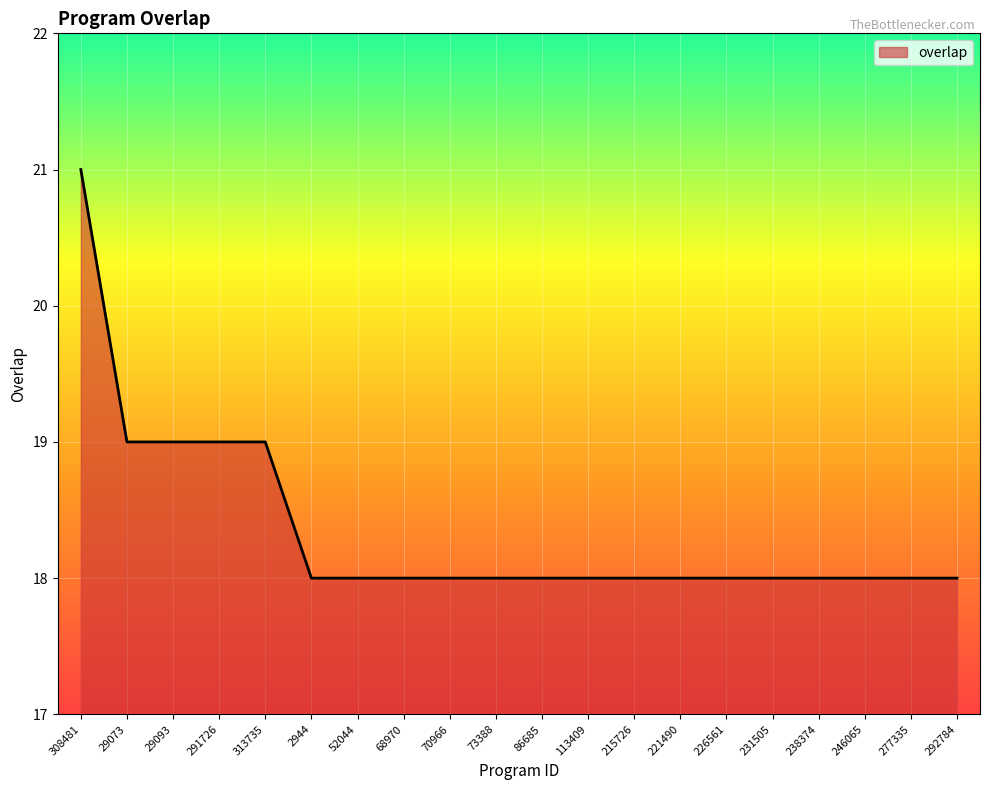

Read the value at 73388.

18